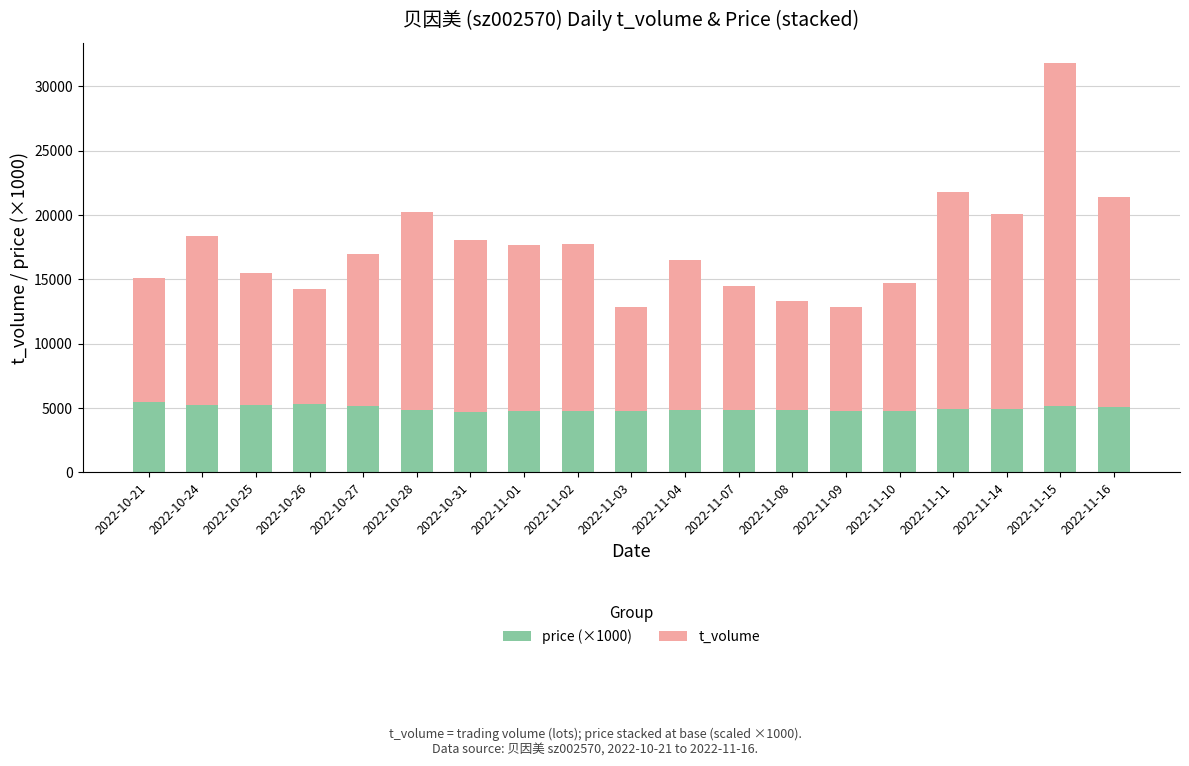

What is the sum of the price (×1000) values at 2022-11-11 and 2022-10-21?

10390